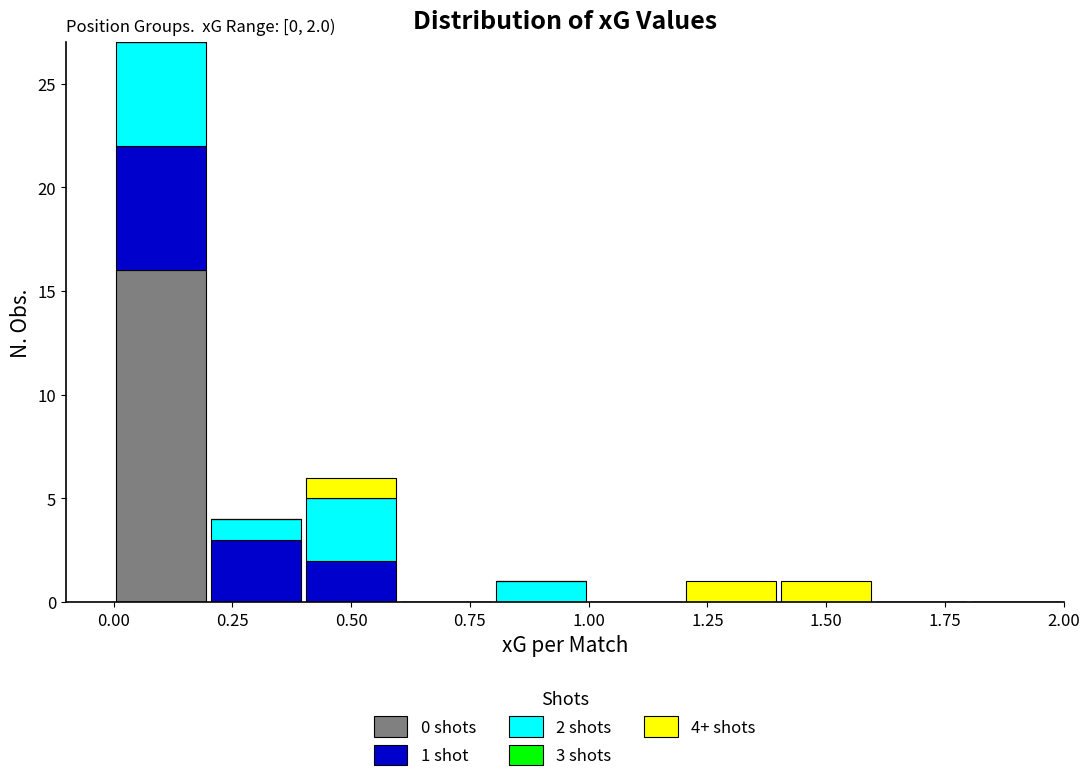

Which range on the x-axis has the tallest stacked bar (by total height)?

0.0 to 0.2